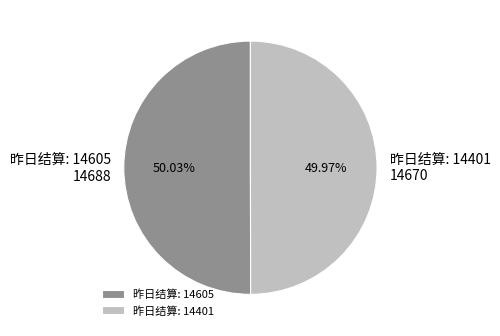

Does any single category account for the majority?

Yes